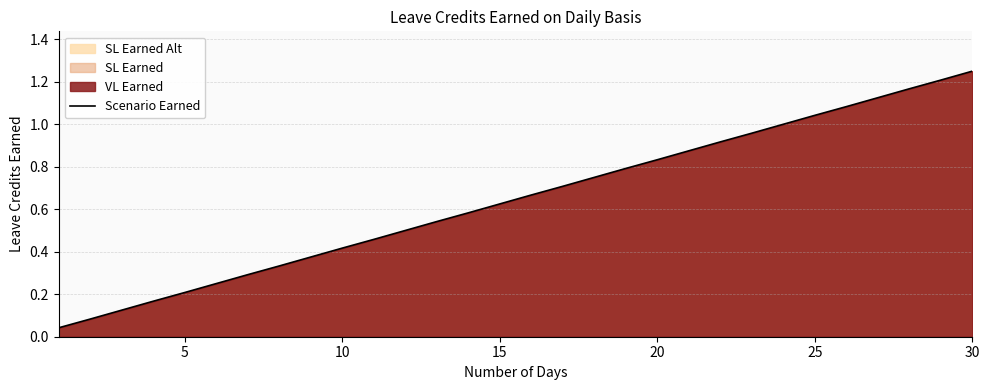

How many lines are shown in the chart?

1